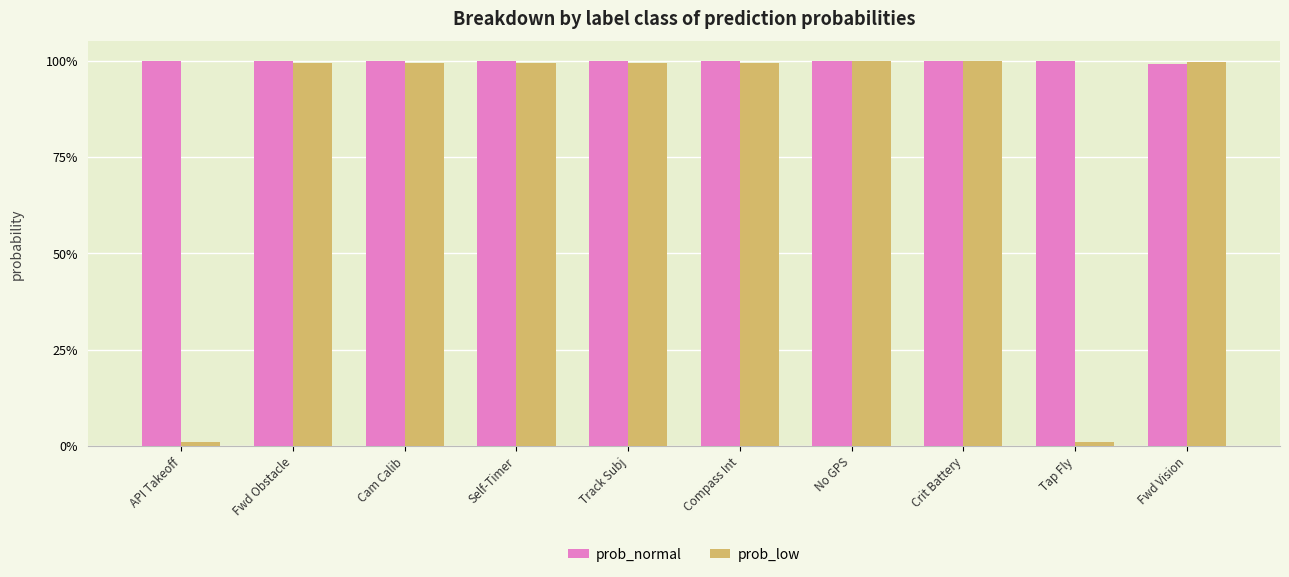

The prob_low series shows 0.0 at Tap Fly. True or false?

True